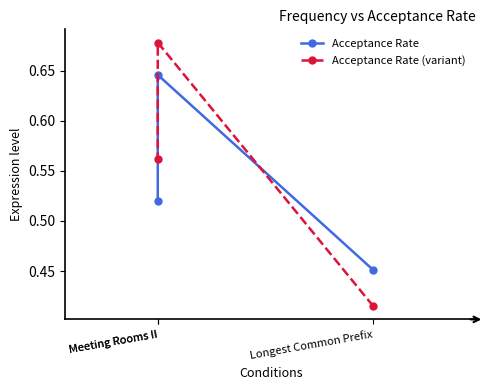

Reading right to left, extract all data points from this chart.

Acceptance Rate: Meeting Rooms II=0.5	Meeting Rooms II=0.6	Longest Common Prefix=0.5
Acceptance Rate (variant): Meeting Rooms II=0.6	Meeting Rooms II=0.7	Longest Common Prefix=0.4